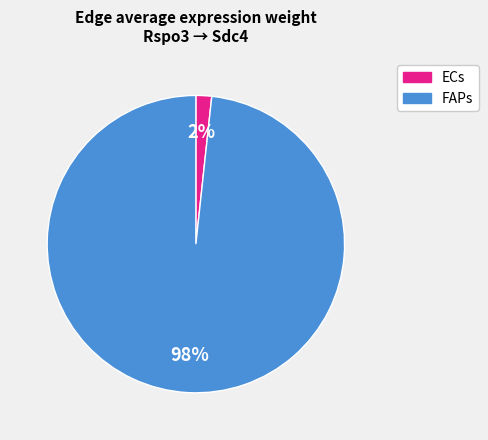

Is there a majority slice in this chart?

Yes